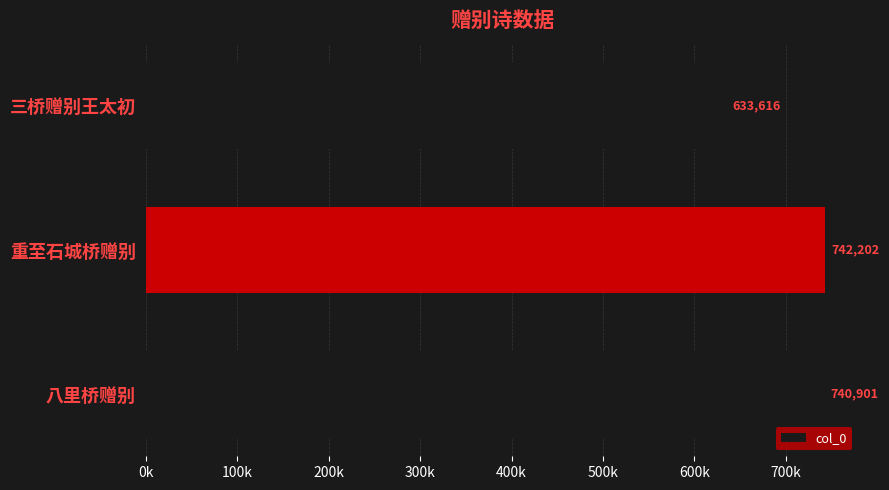

Are the bars horizontal?

Yes